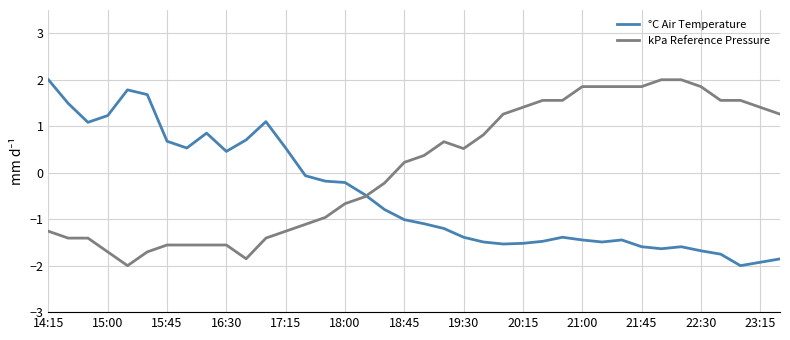

List the series in order of their overall mean, highest first.

kPa Reference Pressure, °C Air Temperature